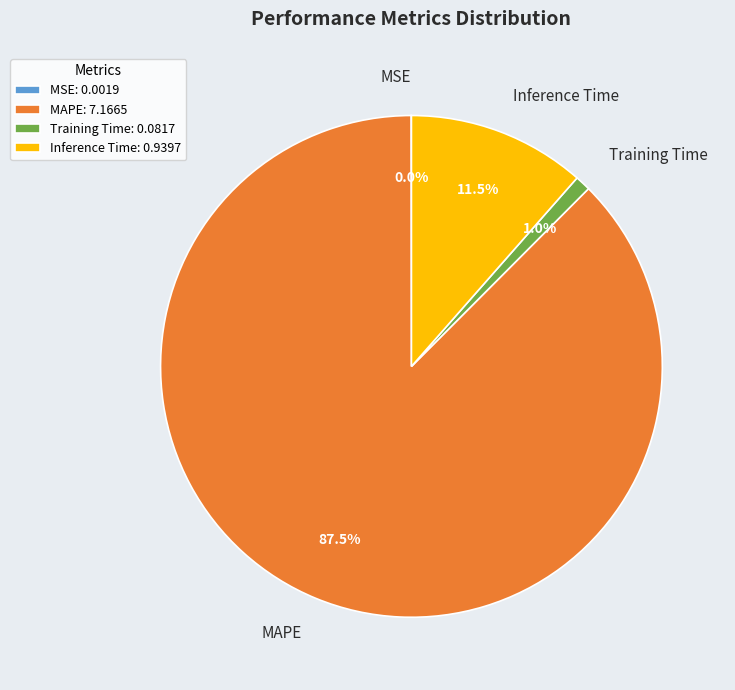

Is there any slice that represents more than half of the pie?

Yes